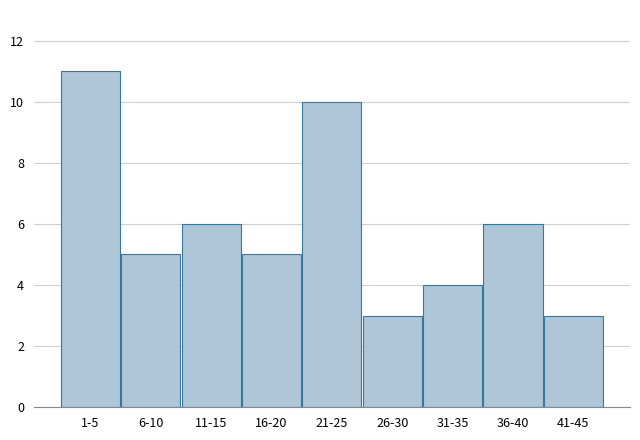

Reading left to right, extract all data points from this chart.

1-5=11	6-10=5	11-15=6	16-20=5	21-25=10	26-30=3	31-35=4	36-40=6	41-45=3